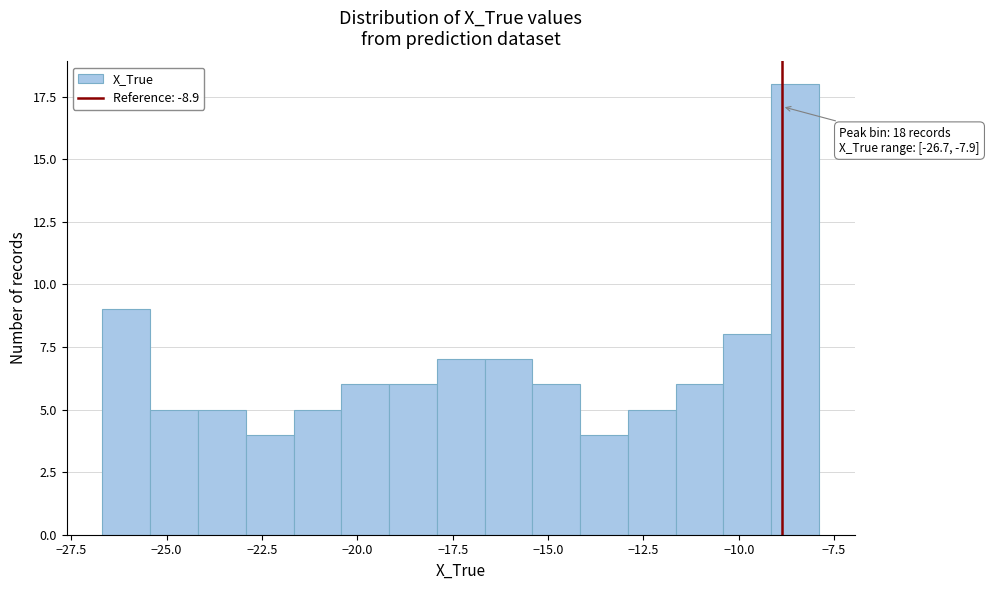

Read against the x-axis, roughly where is the centre of the tallest bar?

-8.5